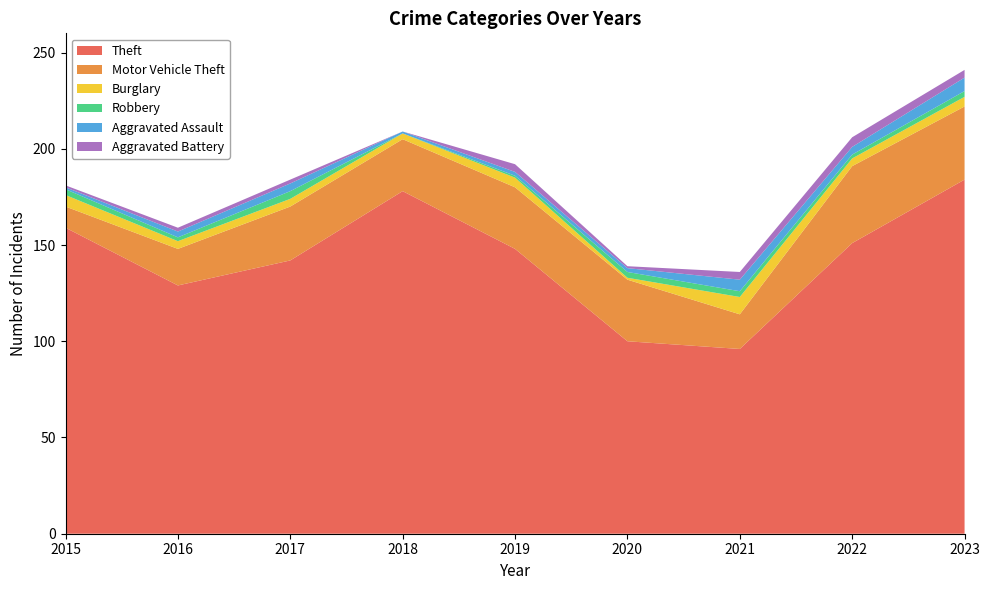

Reading right to left, transcribe all the data shown in this chart.

Theft: 184	151	96	100	148	178	142	129	159
Motor Vehicle Theft: 38	40	18	32	32	27	28	19	11
Burglary: 5	4	9	1	5	3	4	4	6
Robbery: 3	2	3	3	1	0	4	2	3
Aggravated Assault: 7	4	6	2	2	1	4	3	1
Aggravated Battery: 4	5	4	1	4	0	2	2	1